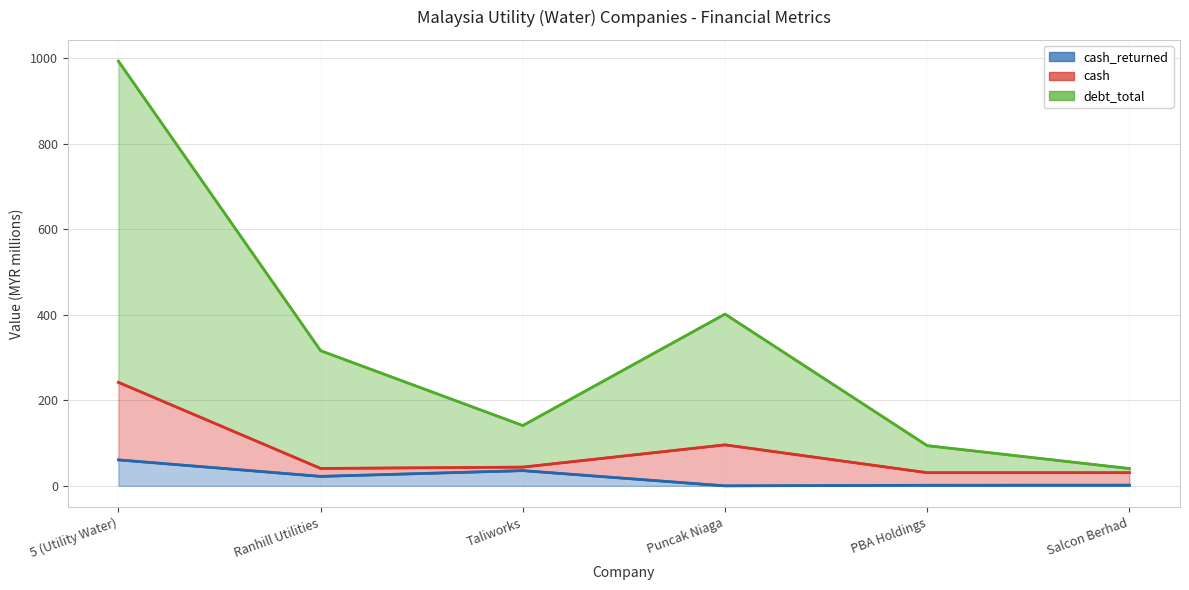

Where is debt_total nearest to the value 516?

Puncak Niaga